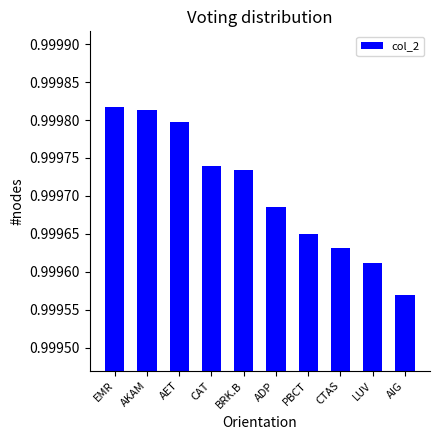

List the labels in order of value, largest first.

EMR, AKAM, AET, CAT, BRK.B, ADP, PBCT, CTAS, LUV, AIG